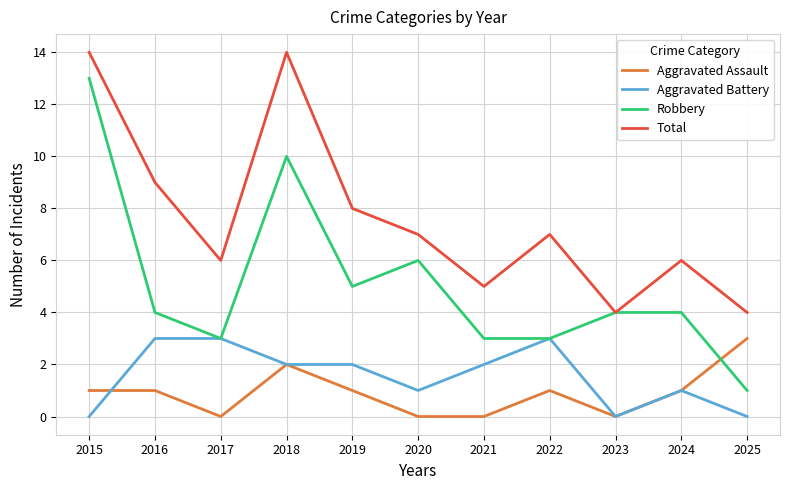

What is the total value across all series at 2015?

28